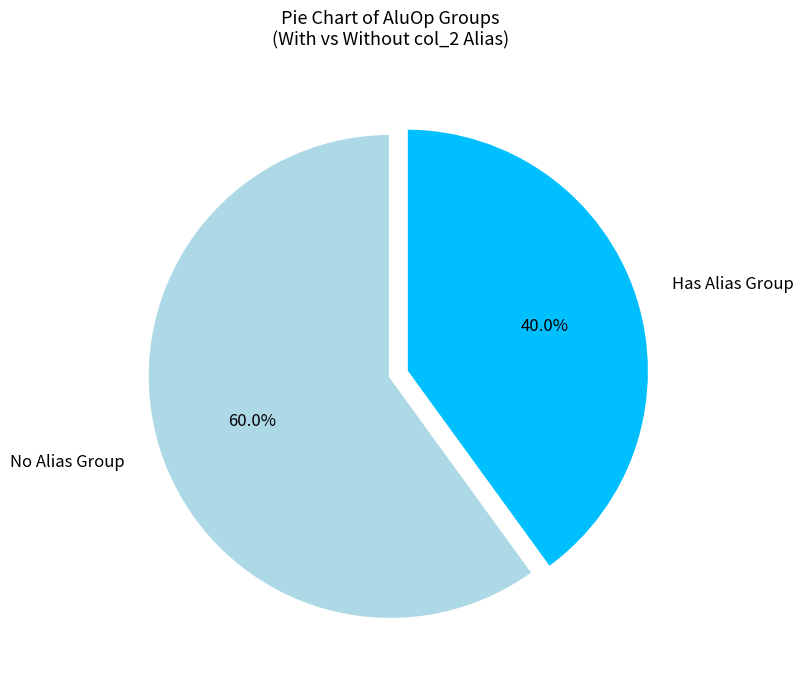

Count the number of slices in the pie.

2